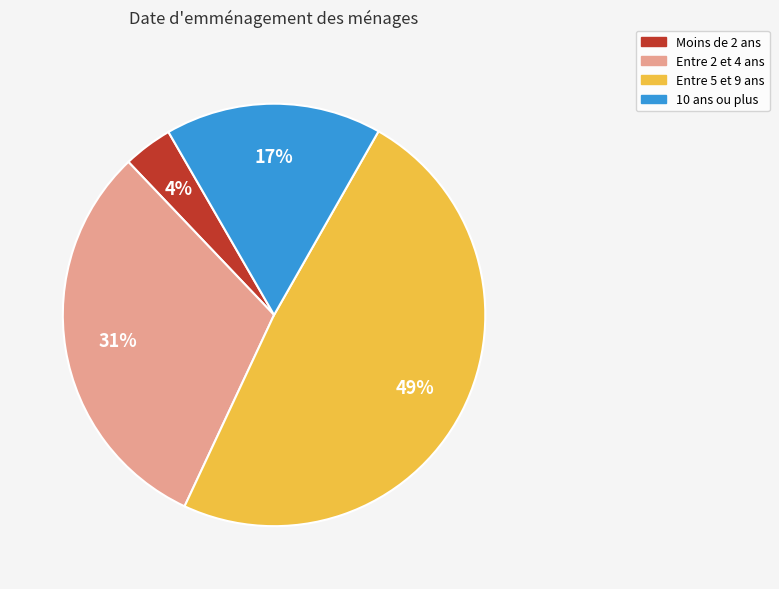

Count the number of slices in the pie.

4